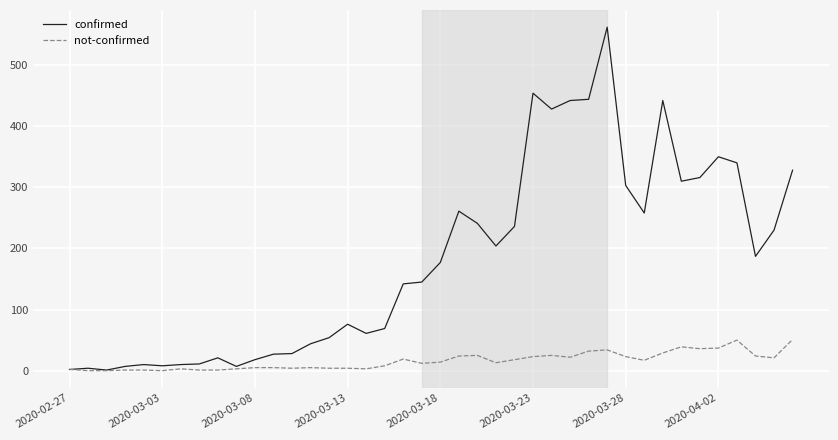

List the series in order of their overall mean, lowest first.

not-confirmed, confirmed